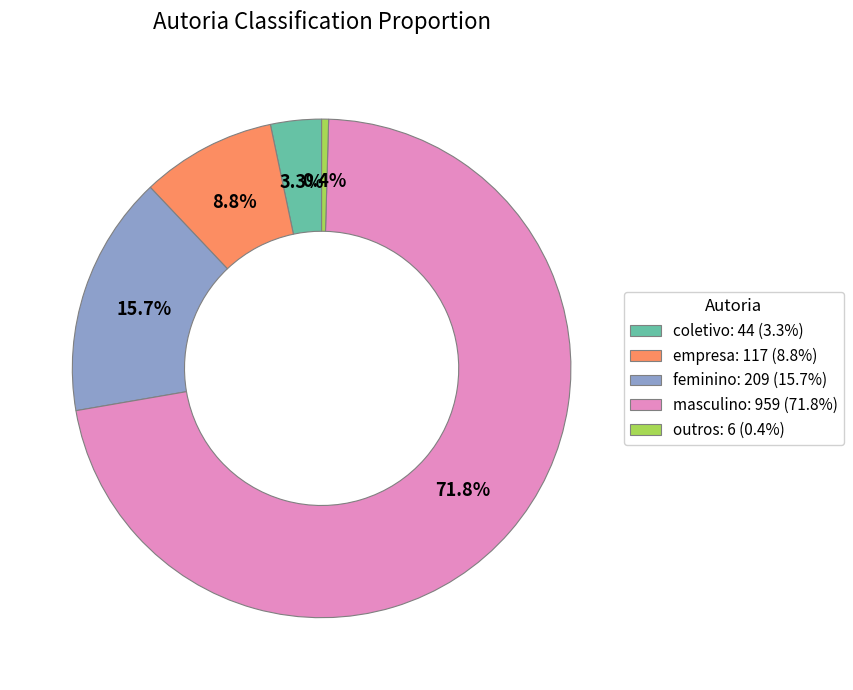

What is the ratio of the value at coletivo to the value at feminino?

0.2